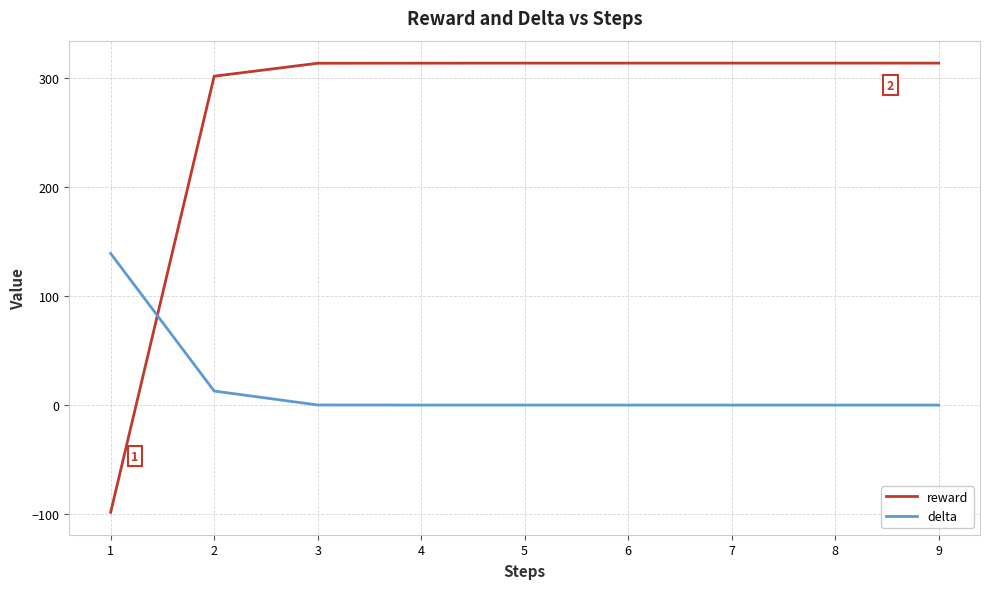

Which series has the largest range (max minus min)?

reward